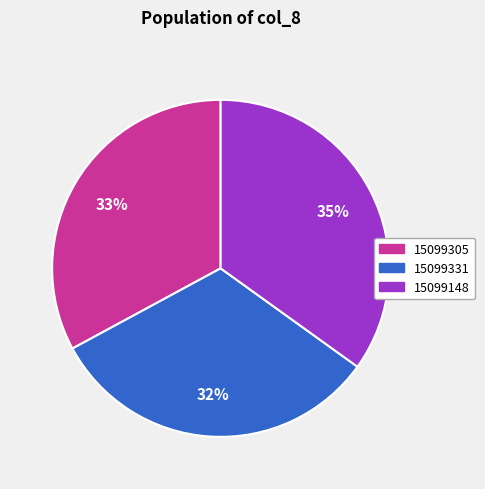

How many segments does this pie chart have?

3